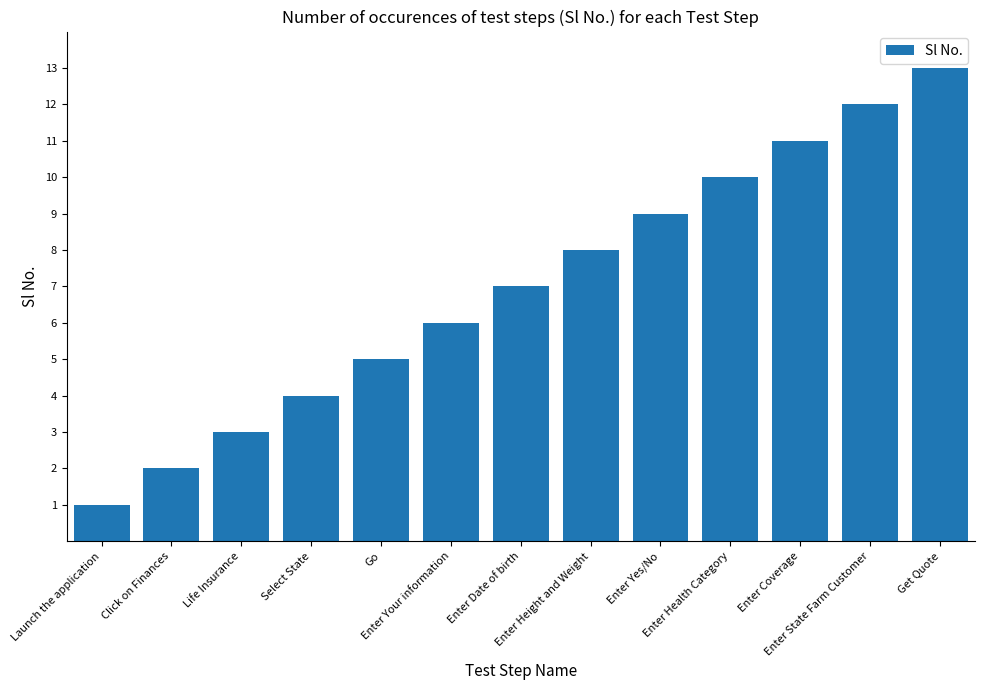

What is the label of the 1st bar from the right?

Get Quote